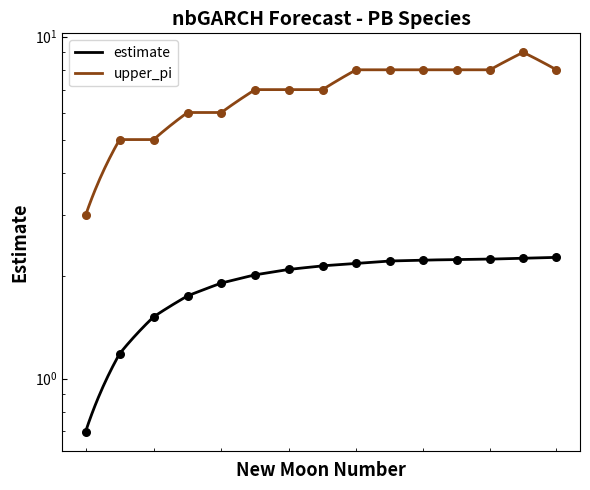

Which series contains the highest Y value?

upper_pi